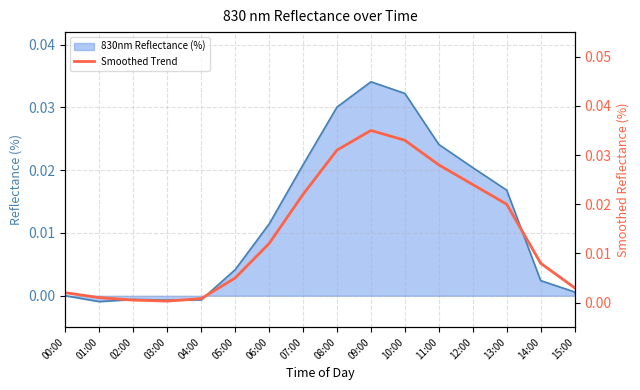

Does the chart display data point markers on the line(s)?

No